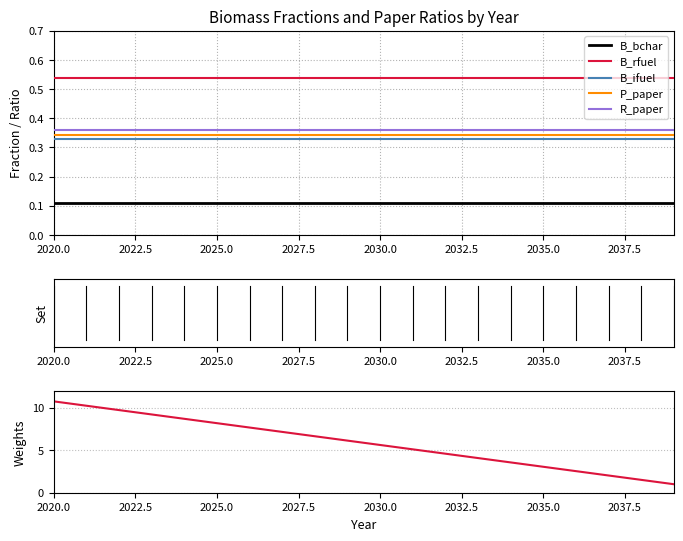

How many lines are shown in the chart?

6